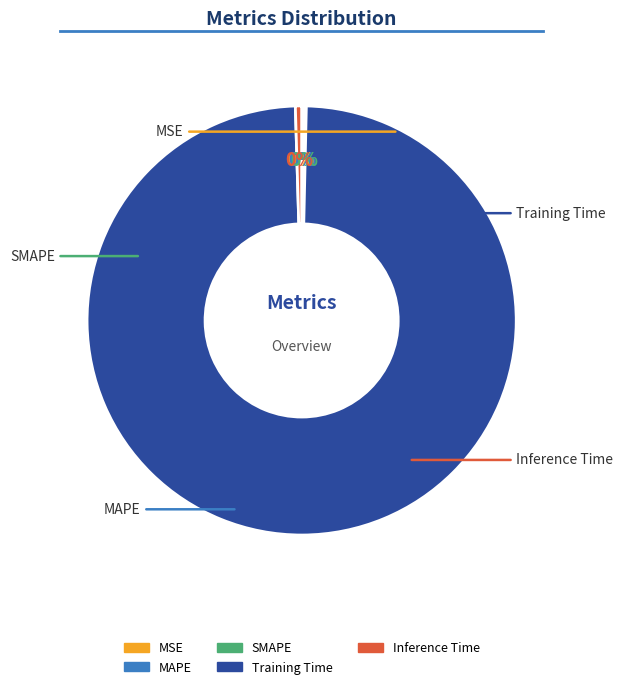

True or false: Training Time accounts for 99% of the total.

True